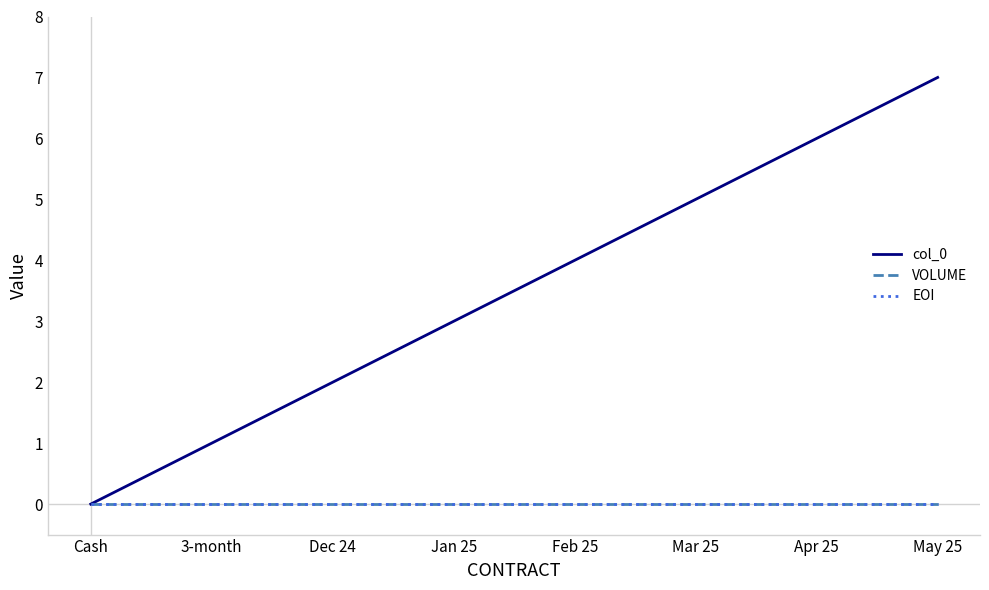

The col_0 series shows 7 at May 25. True or false?

True